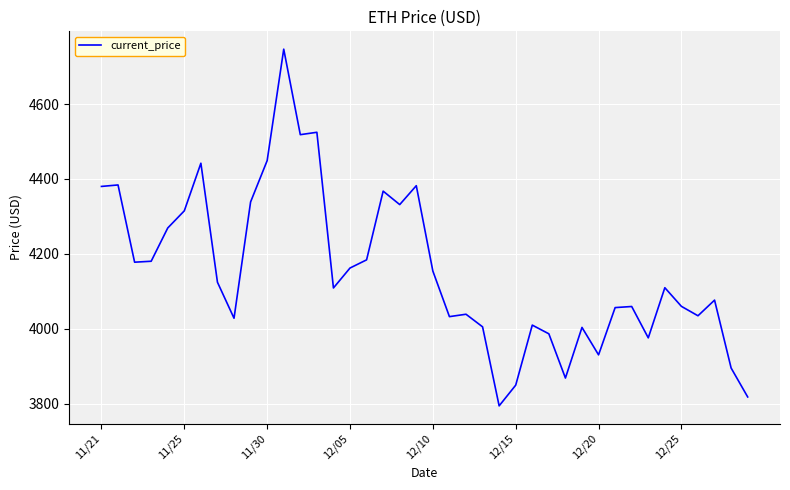

What is the smallest value displayed?

3794.3